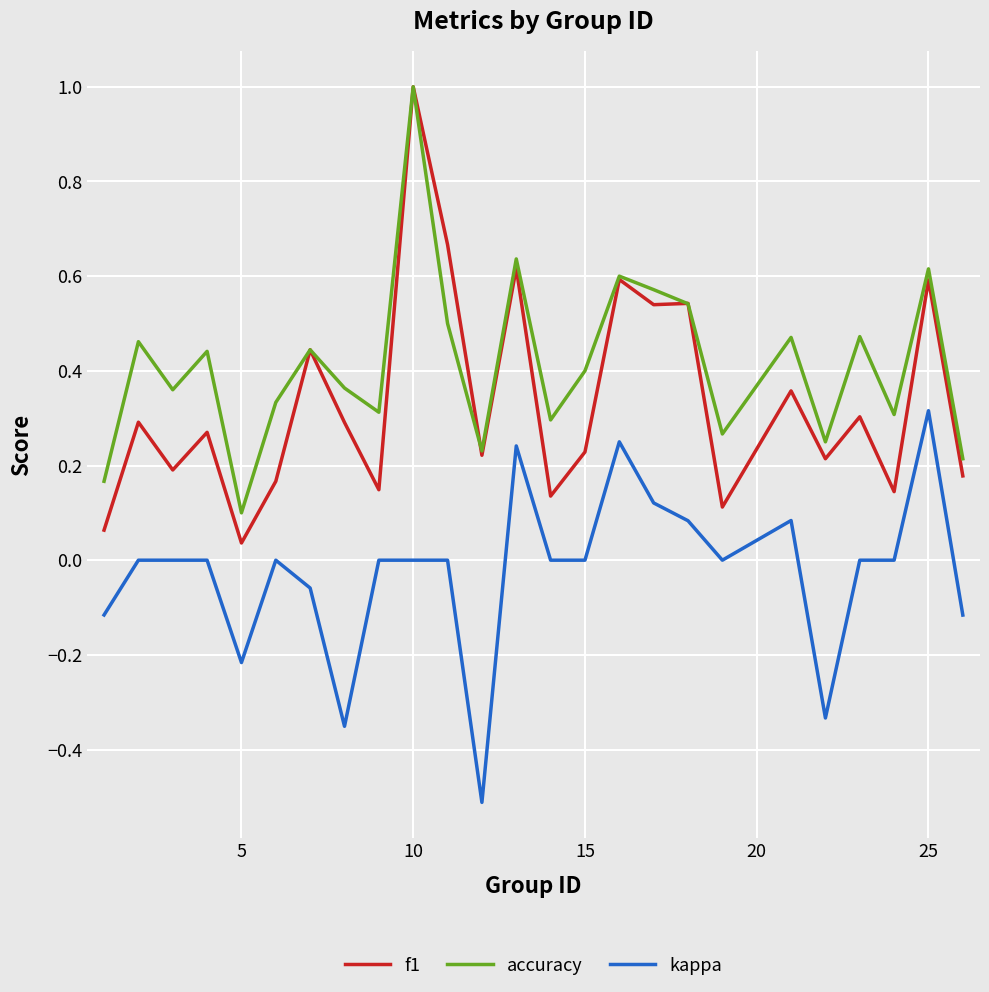

True or false: f1 and kappa intersect in this chart.

False